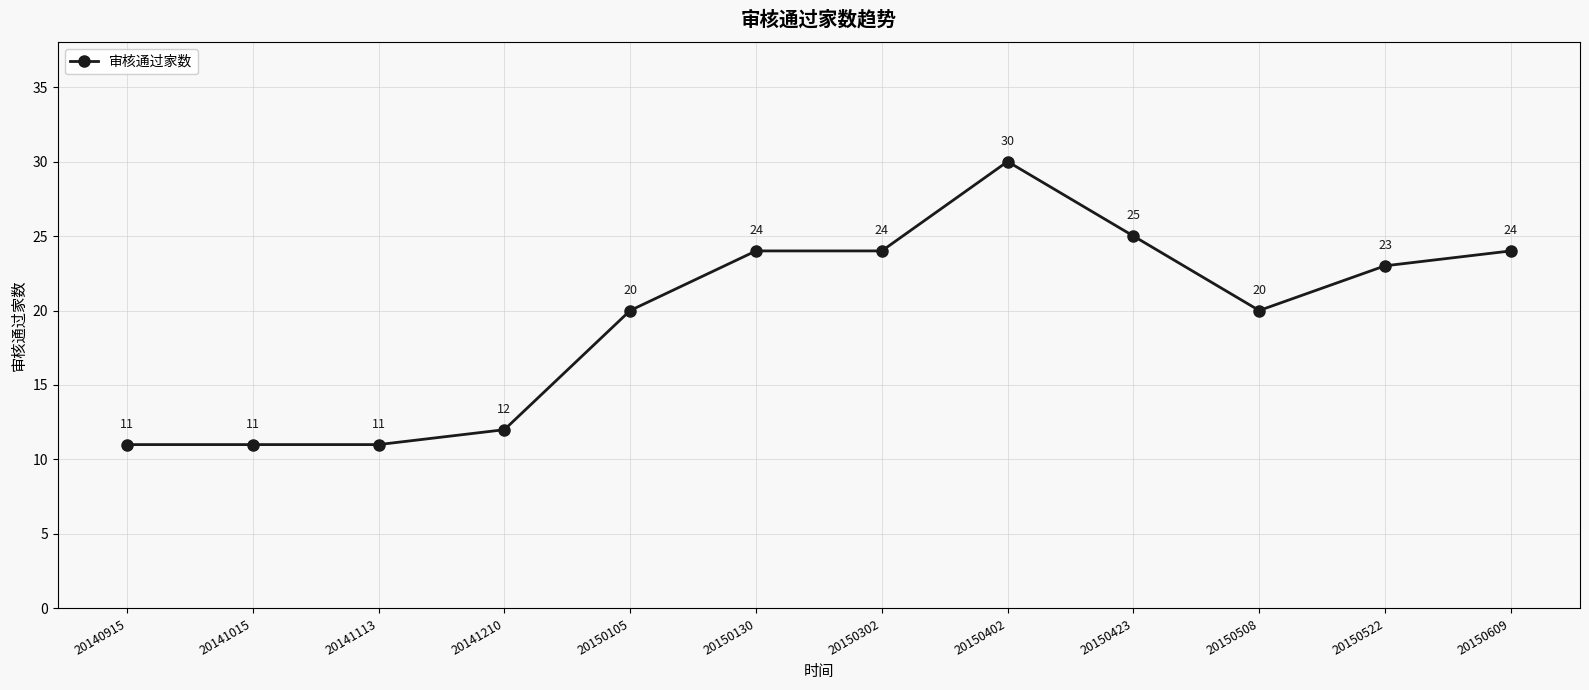

What is the change in value from 20140915 to 20150423?

+14